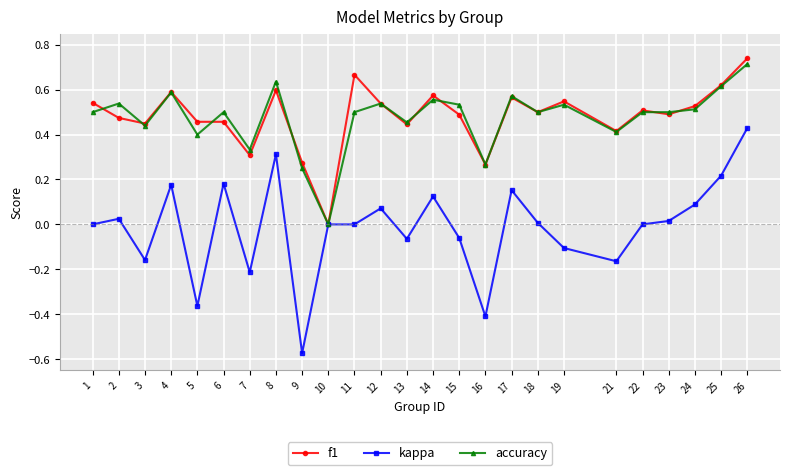

Is the value of accuracy at 8 greater than the value of f1 at 18?

Yes